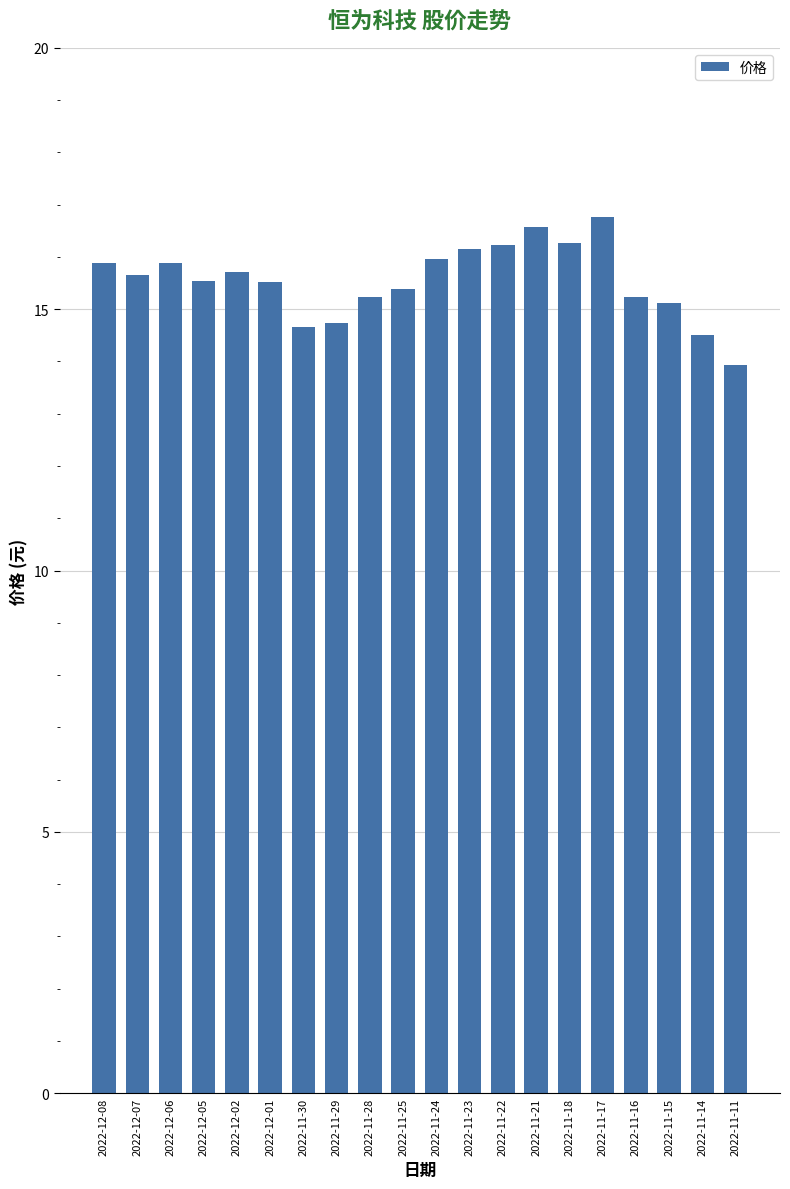

What is the change in value from 2022-12-02 to 2022-11-17?

+1.0